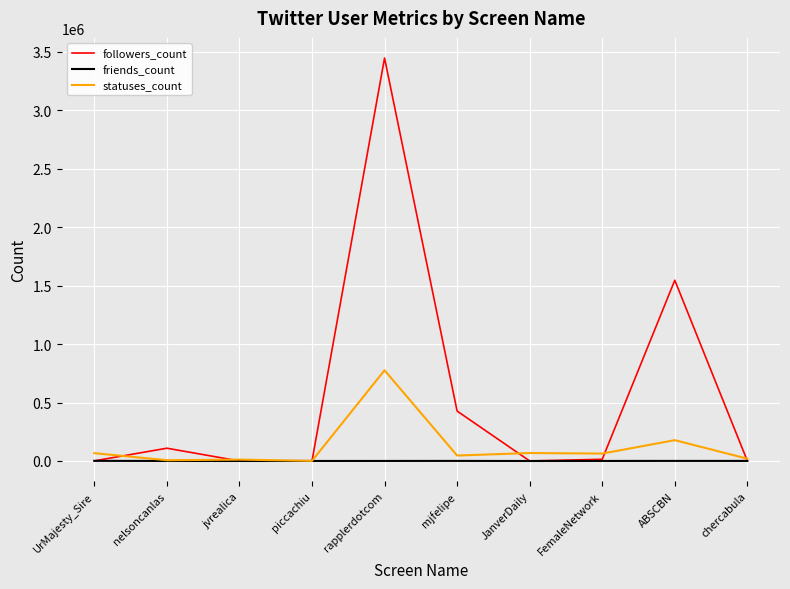

Which series has the largest range (max minus min)?

followers_count